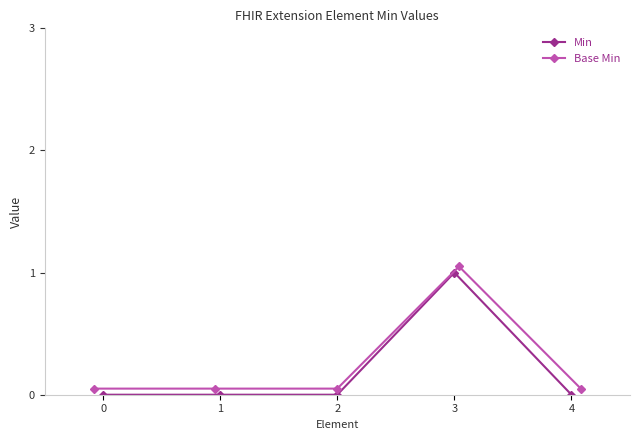

What is the difference between the maximum and minimum values in the Base Min series?

1.0